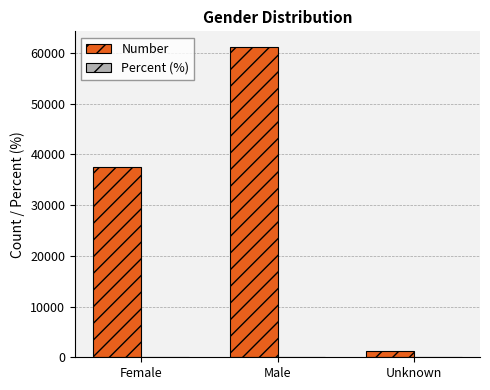

What is the greatest value displayed?

61229.0